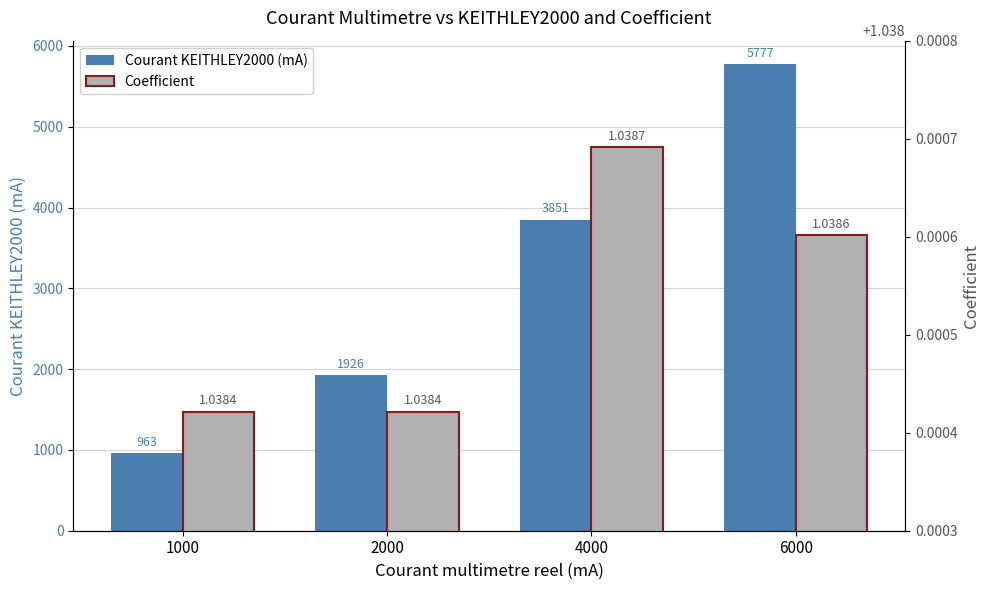

Which series has the largest range (max minus min)?

Courant KEITHLEY2000 (mA)